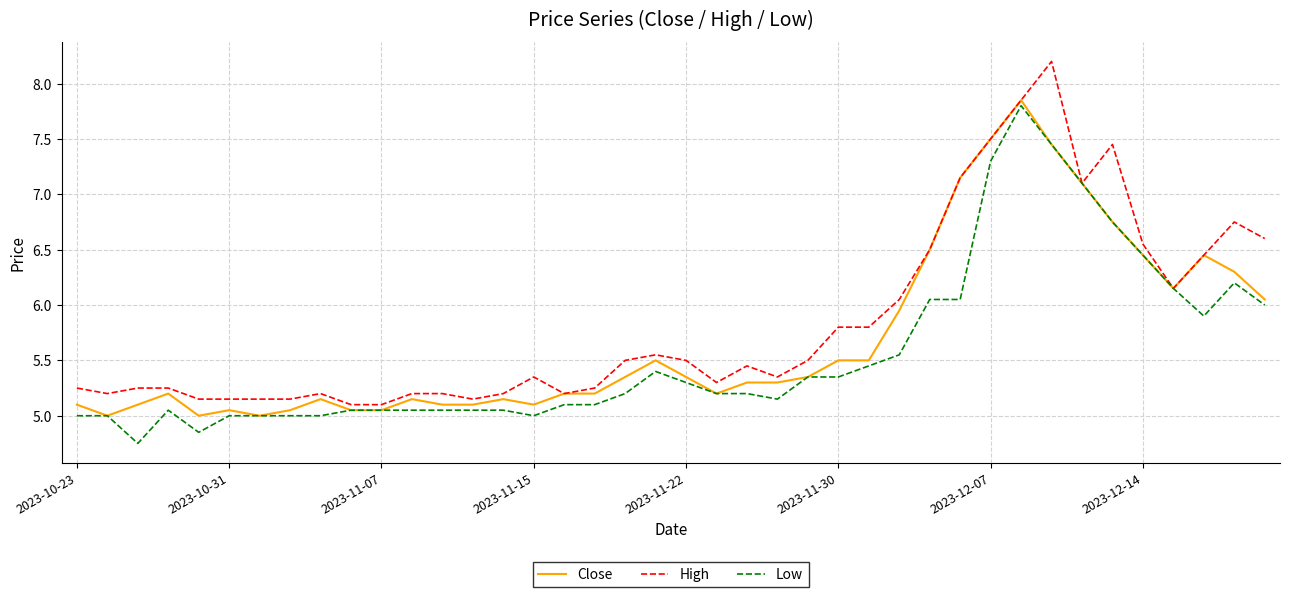

Rank the series by their average value, from highest to lowest.

High, Close, Low